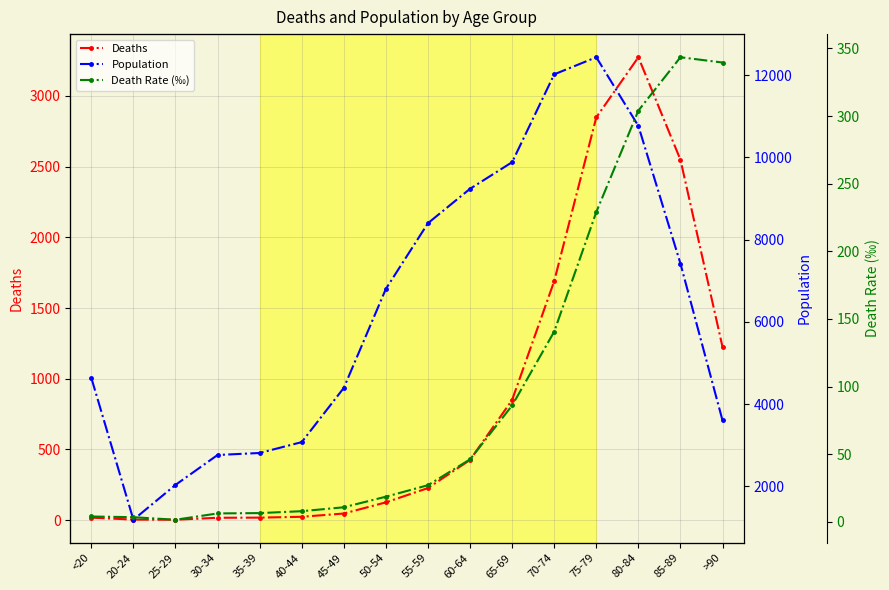

Which series has the largest total across all categories?

Population